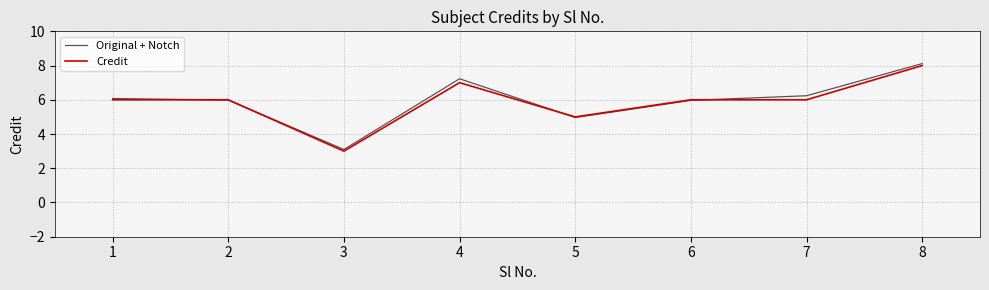

Reading right to left, extract all data points from this chart.

Original + Notch: 8.1	6.2	6.0	5.0	7.2	3.1	6.0	6.1
Credit: 8.0	6.0	6.0	5.0	7.0	3.0	6.0	6.0